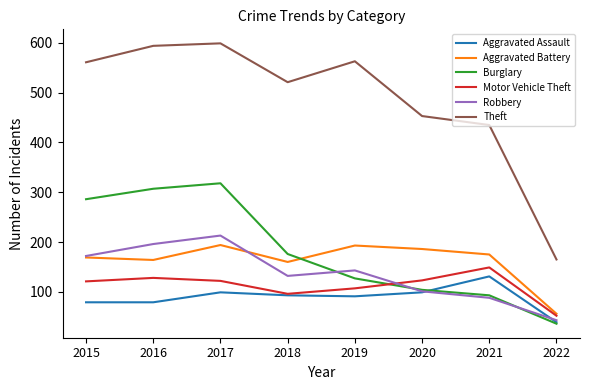

True or false: Aggravated Battery has a value of 169 at 2015.

True